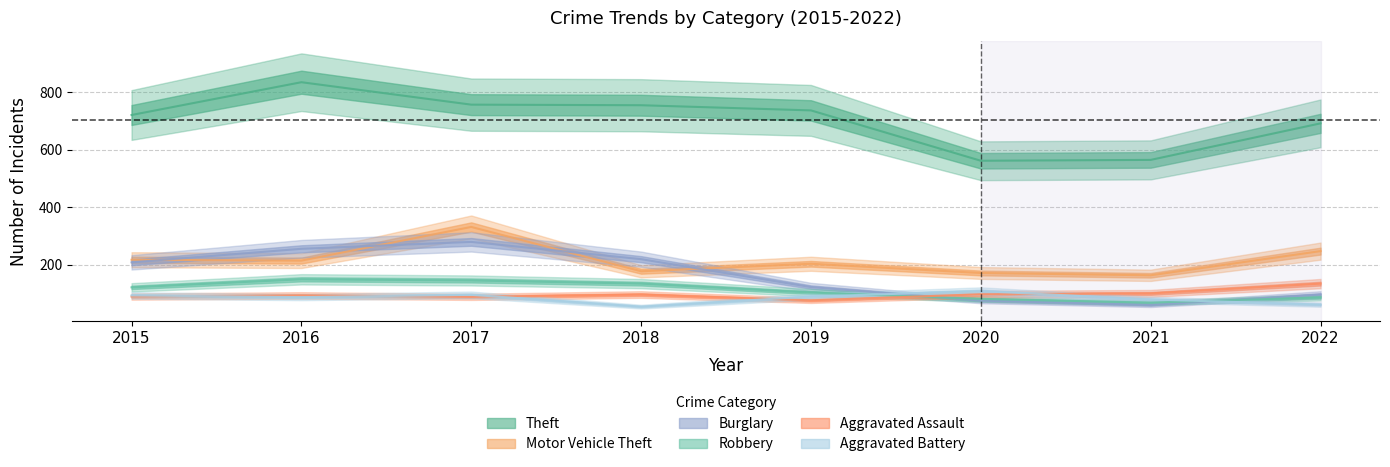

What are all the series names shown in the legend?

Theft, Motor Vehicle Theft, Burglary, Robbery, Aggravated Assault, Aggravated Battery